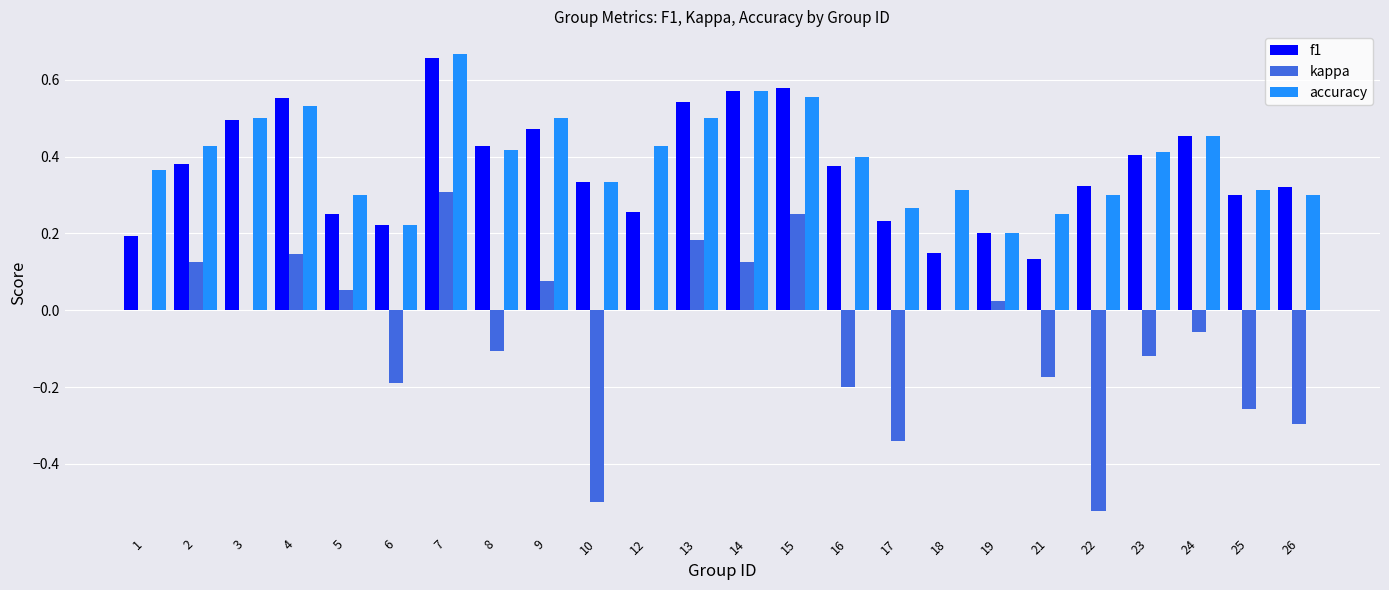

The accuracy series shows 0.4 at 2. True or false?

True